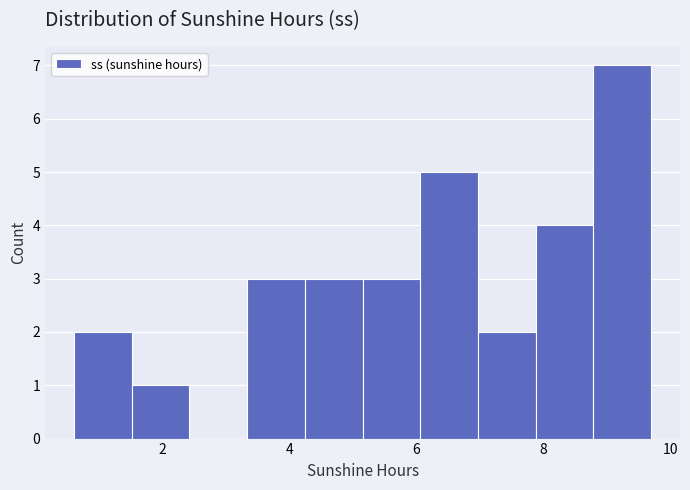

Which range on the x-axis has the tallest bar?

8.8 to 9.8